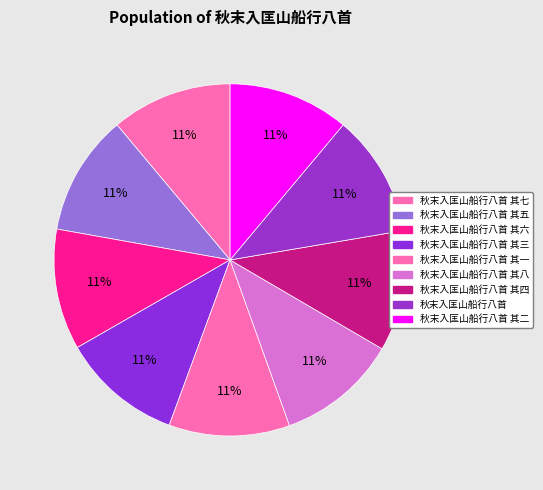

True or false: 秋末入匡山船行八首 其一 accounts for 21% of the total.

False